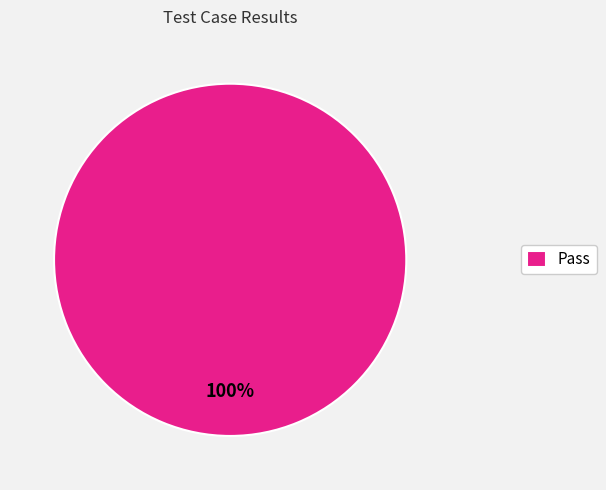

Rank the categories by value from highest to lowest.

Pass